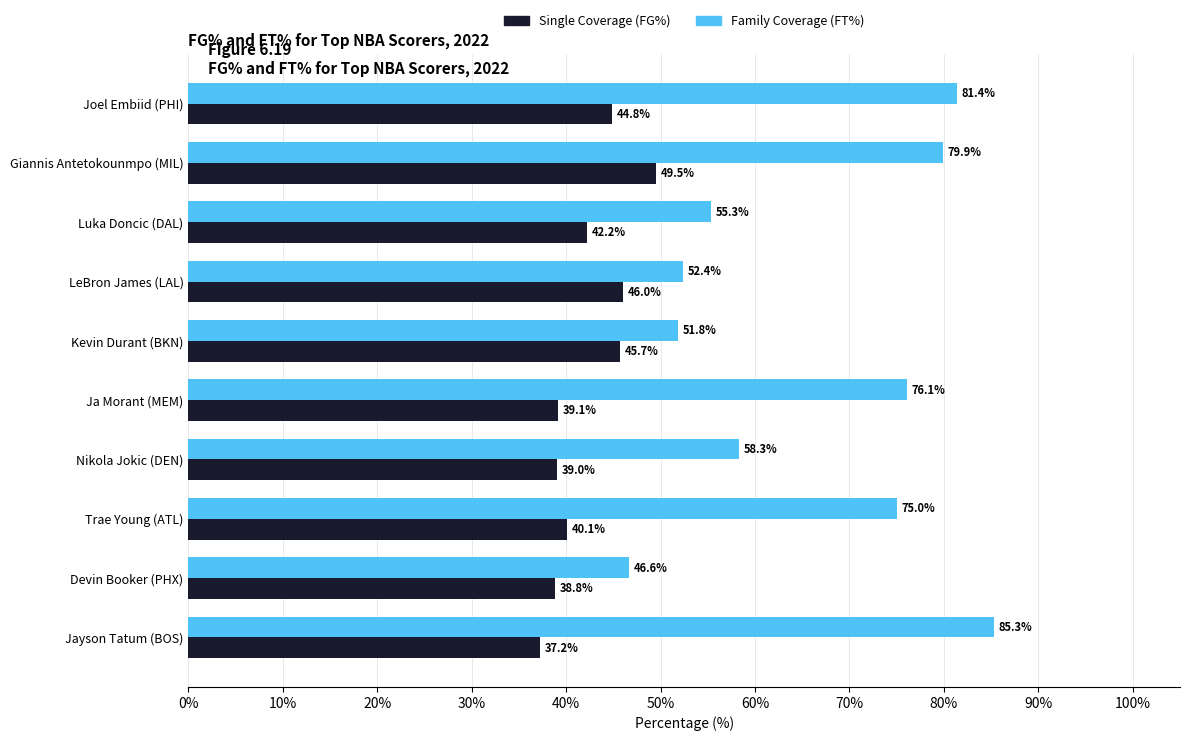

At which category does the chart reach its minimum across all series?

Jayson Tatum (BOS)